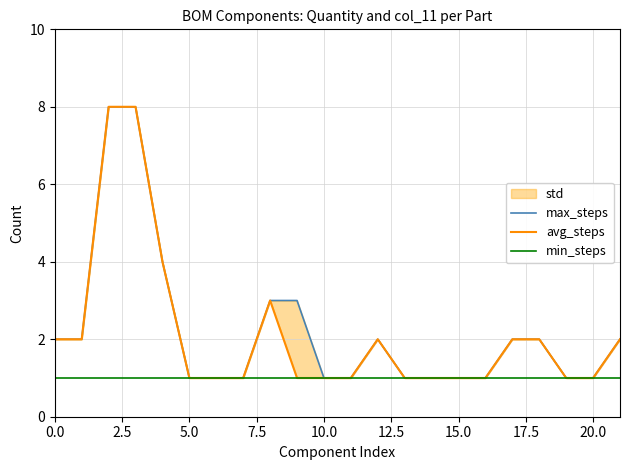

True or false: min_steps and max_steps intersect in this chart.

False